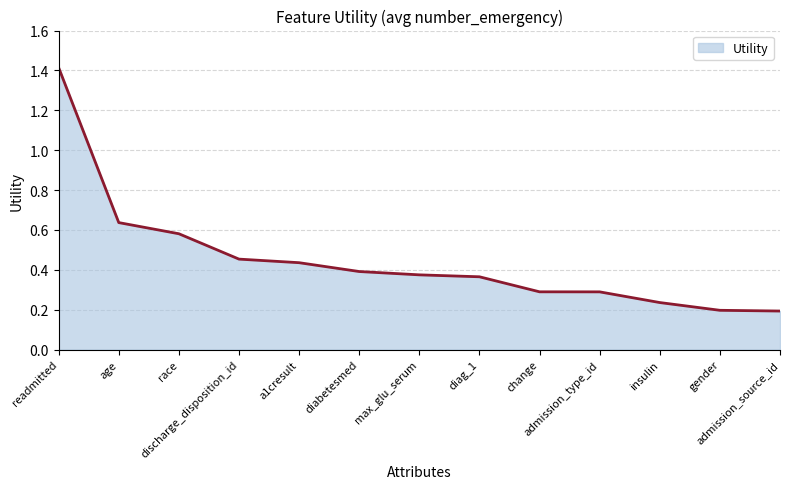

What is the maximum value shown in the chart?

1.4